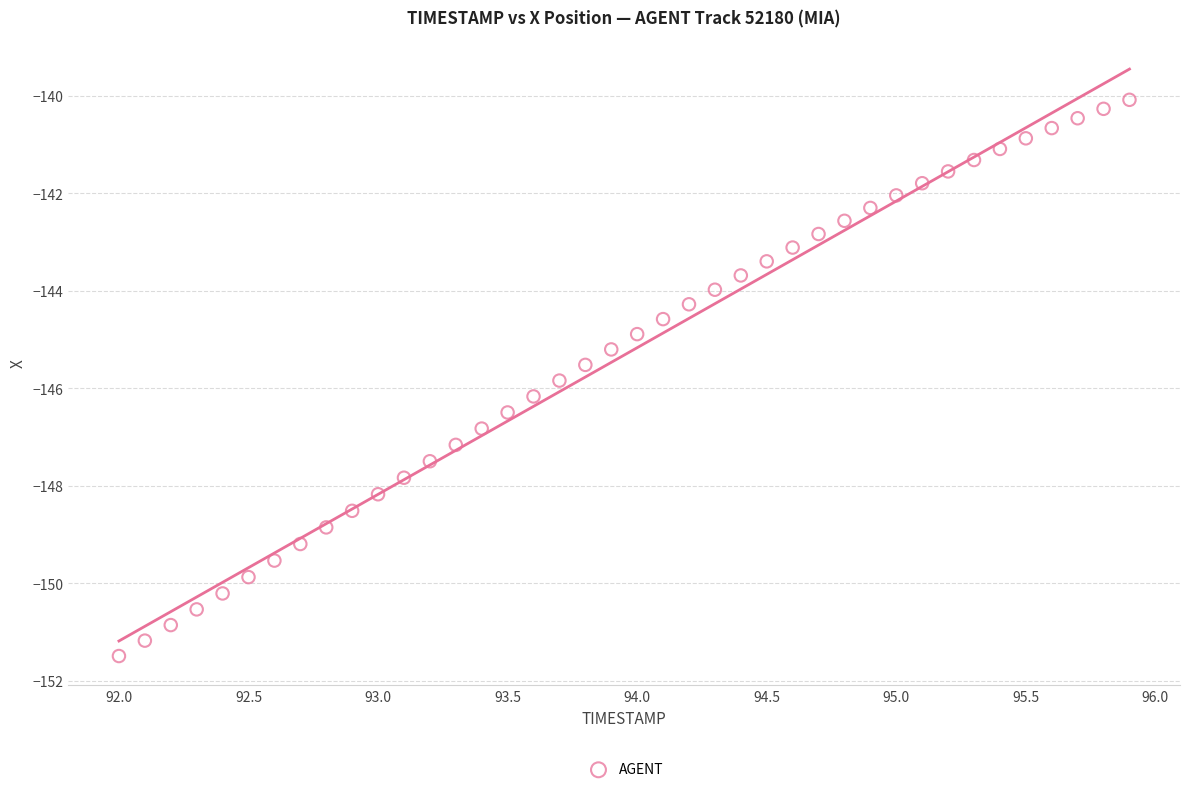

What is the range of X values (max minus min)?

3.9